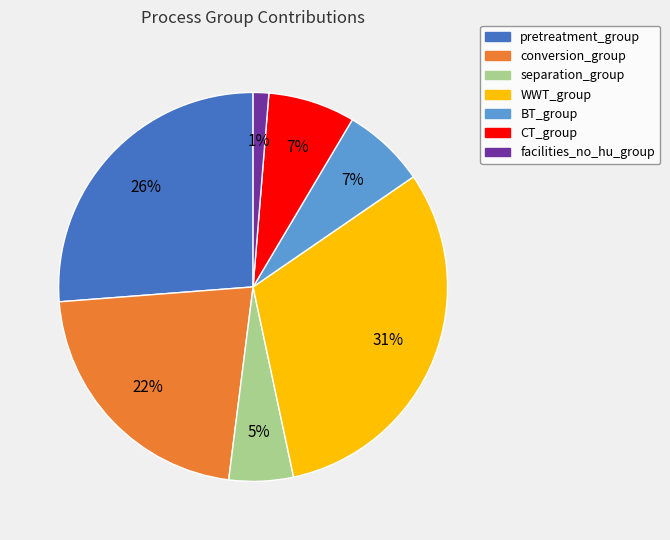

To the nearest percent, what is the average slice percentage?

14%